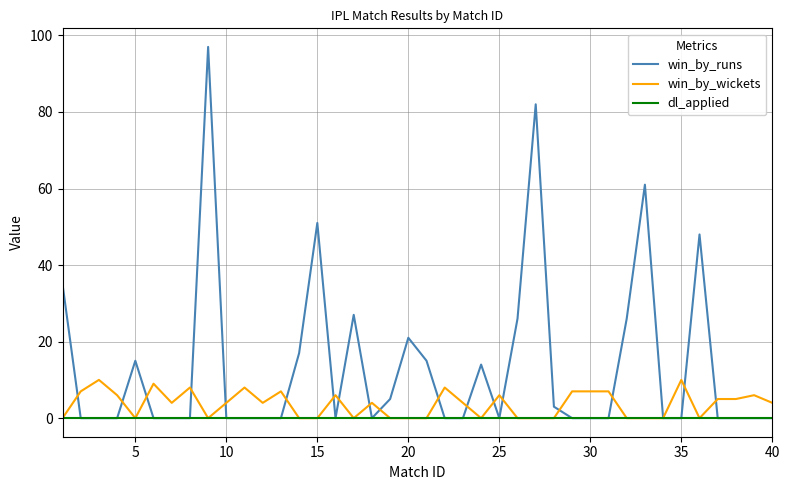

What is the maximum value shown in the chart?

97